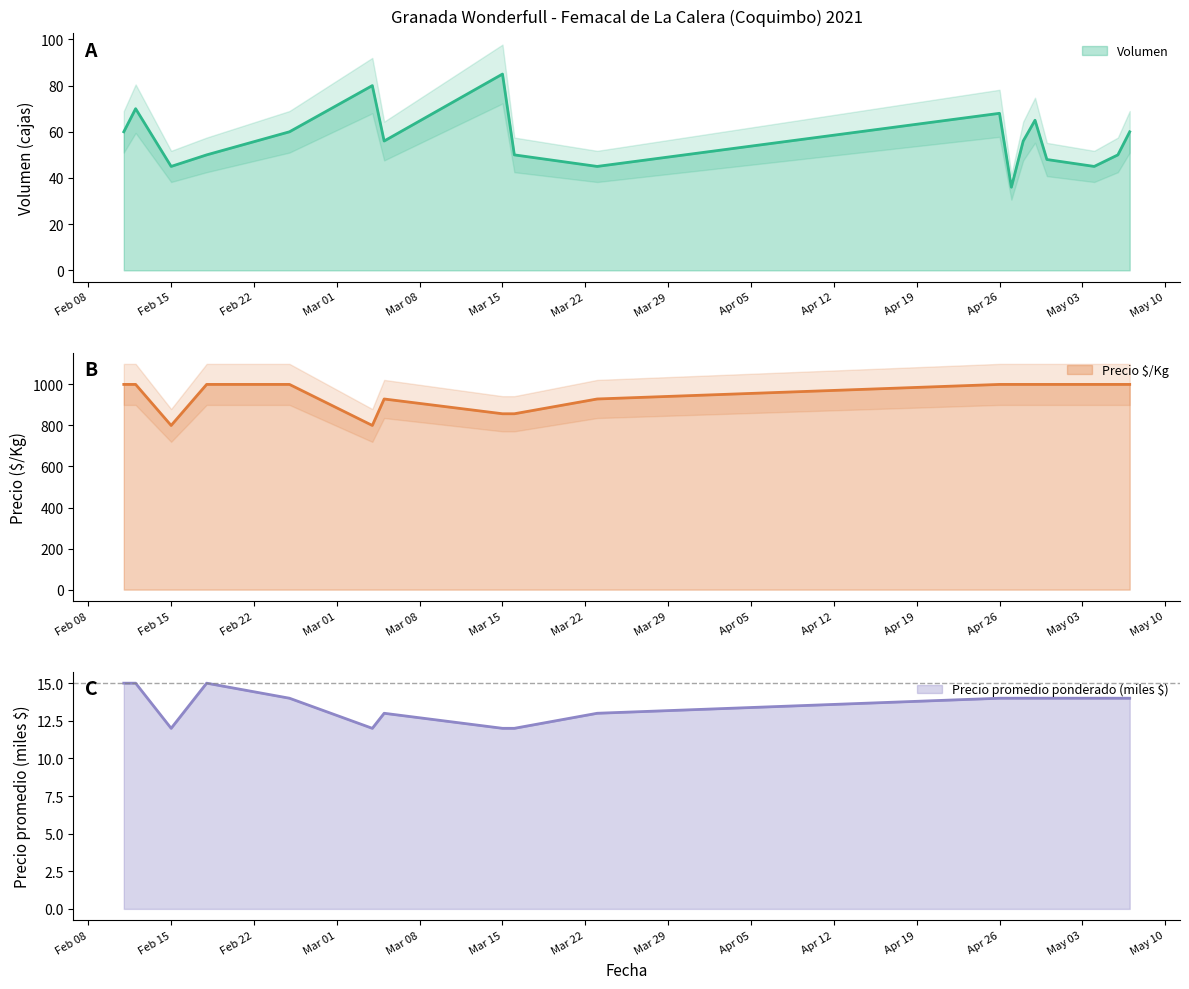

True or false: Precio $/Kg and Precio minimo cross at least once.

False